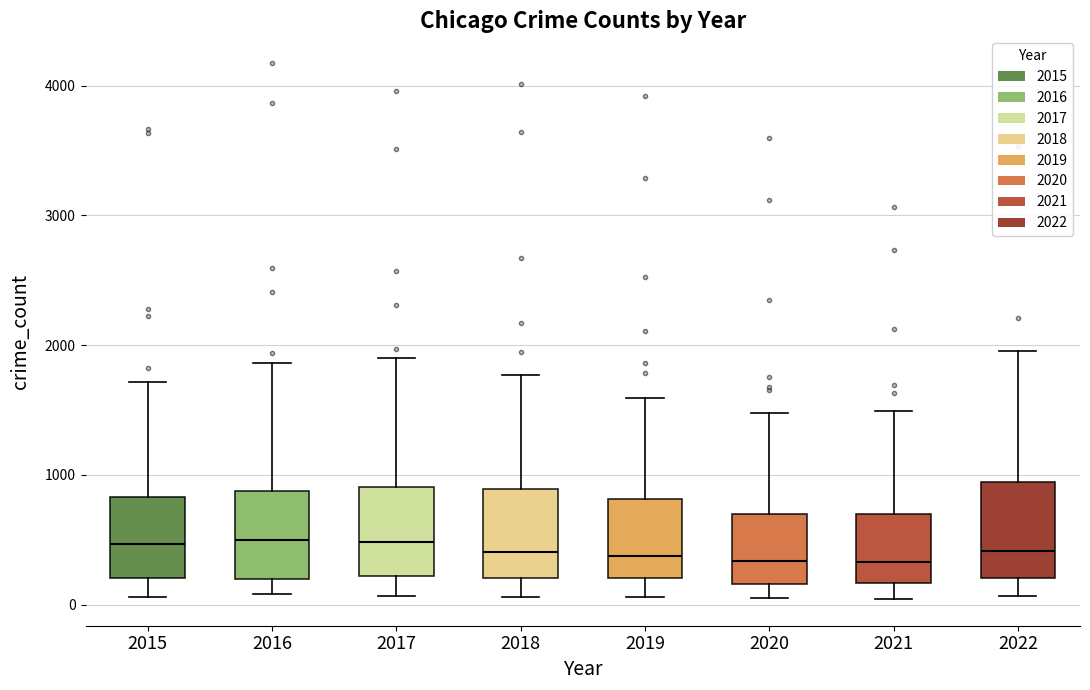

Where does the lower whisker of the box at x = 2018 end on the y-axis? The values are not printed on the chart, so give them approximately, as read against the axis.

100